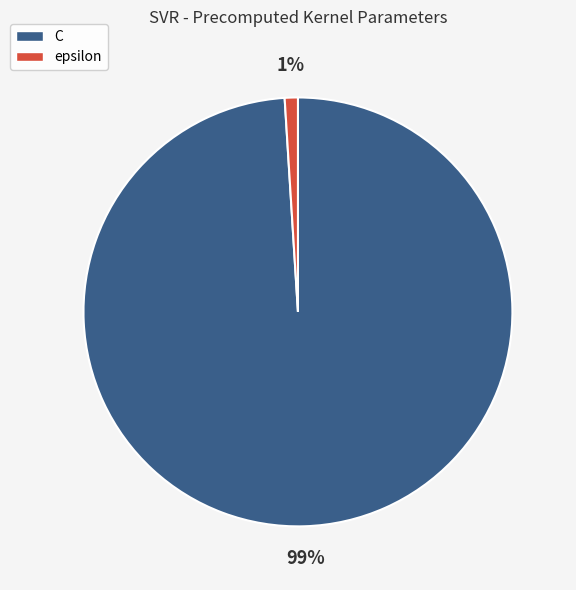

To the nearest percent, what is the difference between the epsilon and C slice percentages?

98%